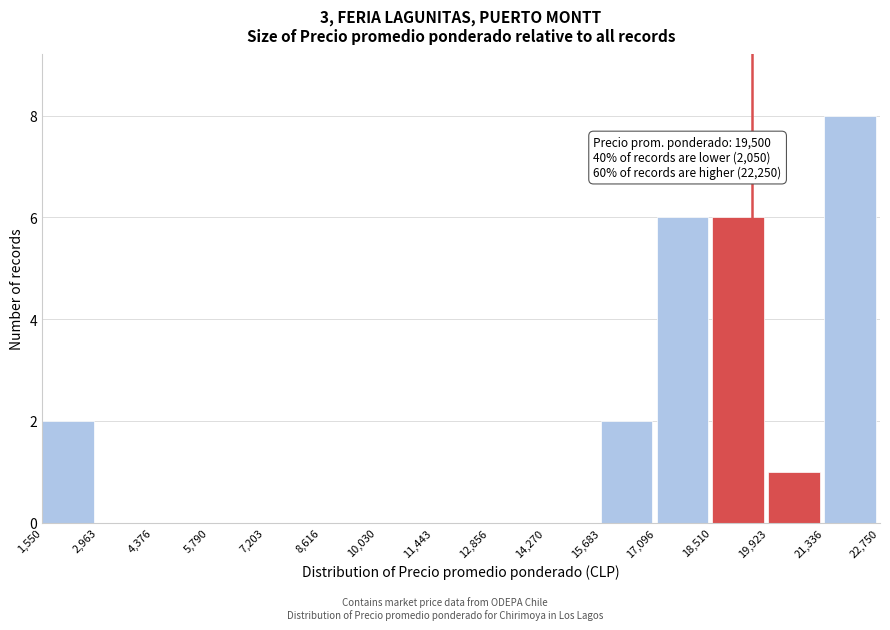

Which range on the x-axis has the tallest bar?

21,336 to 22,750